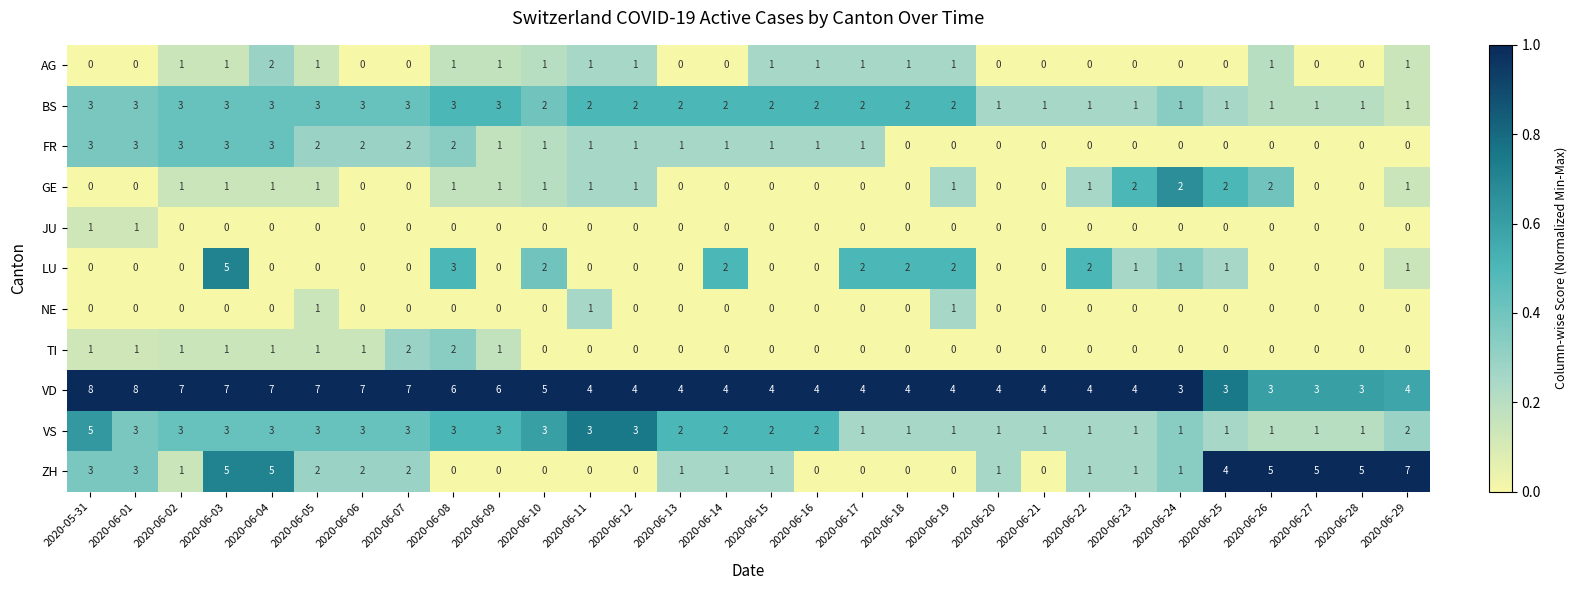

Is the value of VS at 2020-06-14 greater than the value of GE at 2020-06-29?

Yes